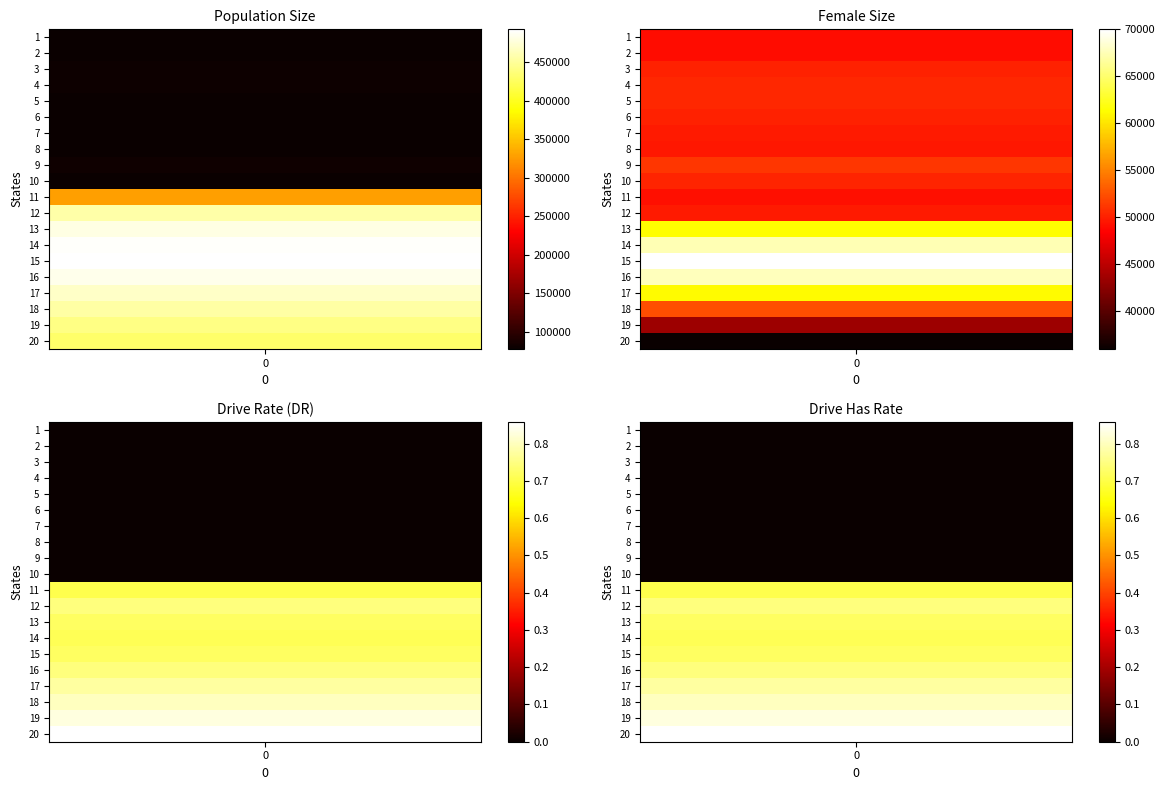

Rank the series at 6 from lowest to highest value.

rate_dr, rate_has_drive, female_size, size